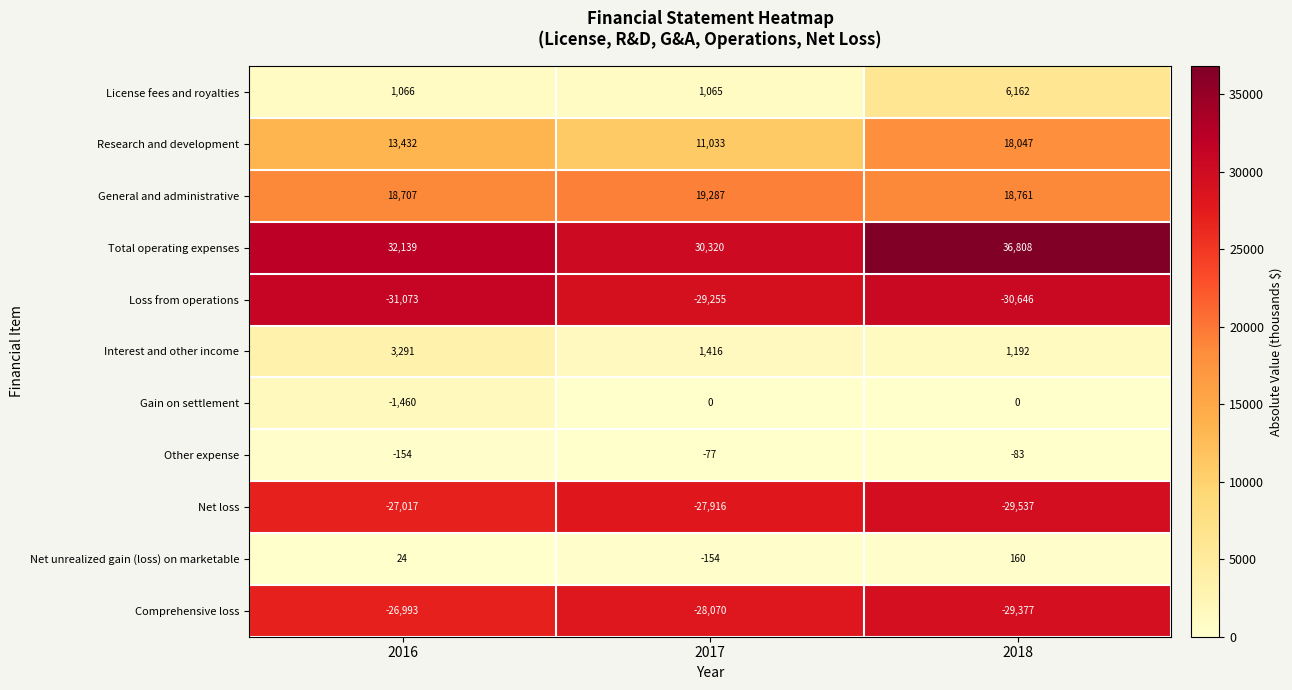

At which category is the sum across all series the highest?

2018